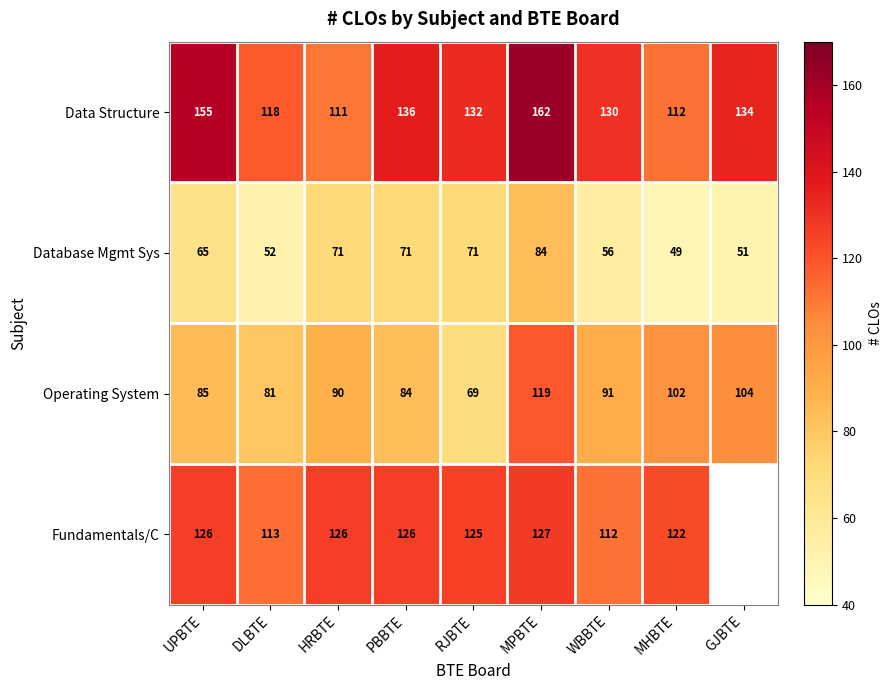

What is the difference between the Database Mgmt Sys values at DLBTE and RJBTE?

19